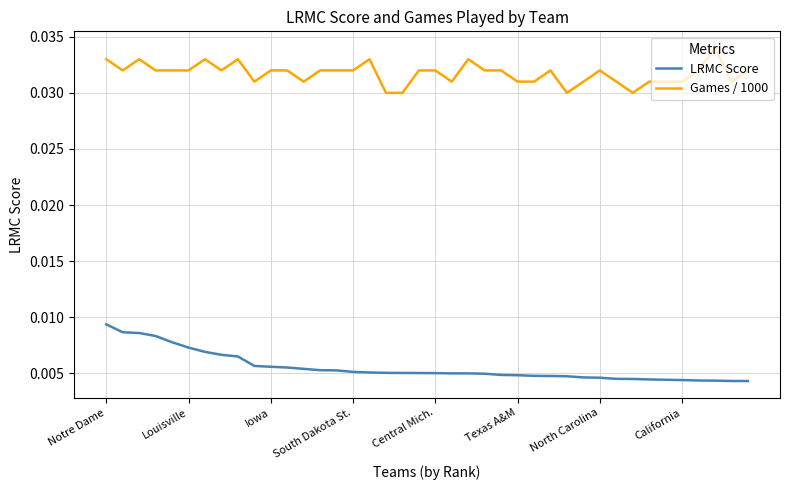

Rank the series by their maximum value, from lowest to highest.

LRMC Score, Games / 1000